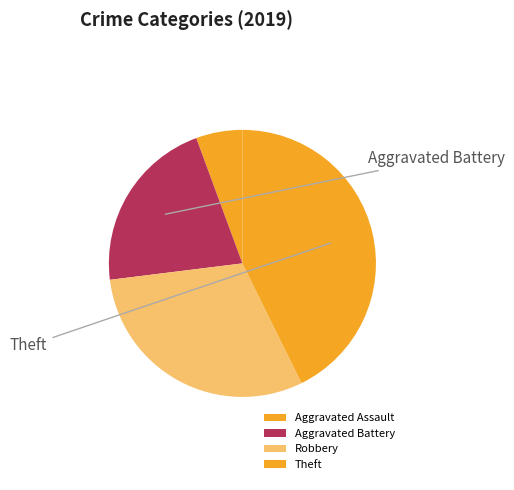

To the nearest percent, what is the combined percentage of Aggravated Battery and Aggravated Assault?

27%